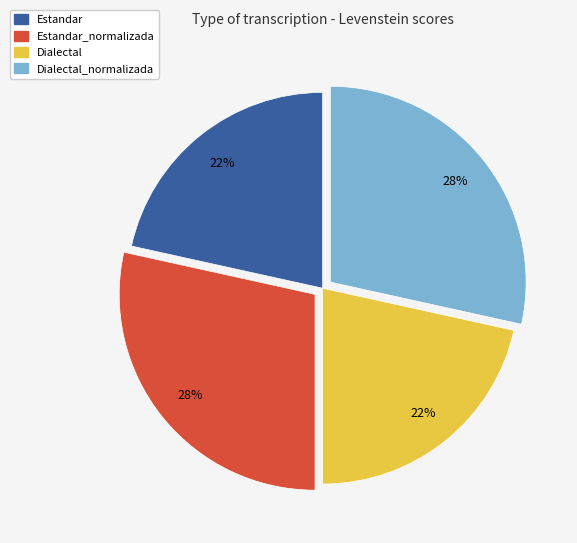

What is the ratio of the value at Dialectal to the value at Estandar?

1.0